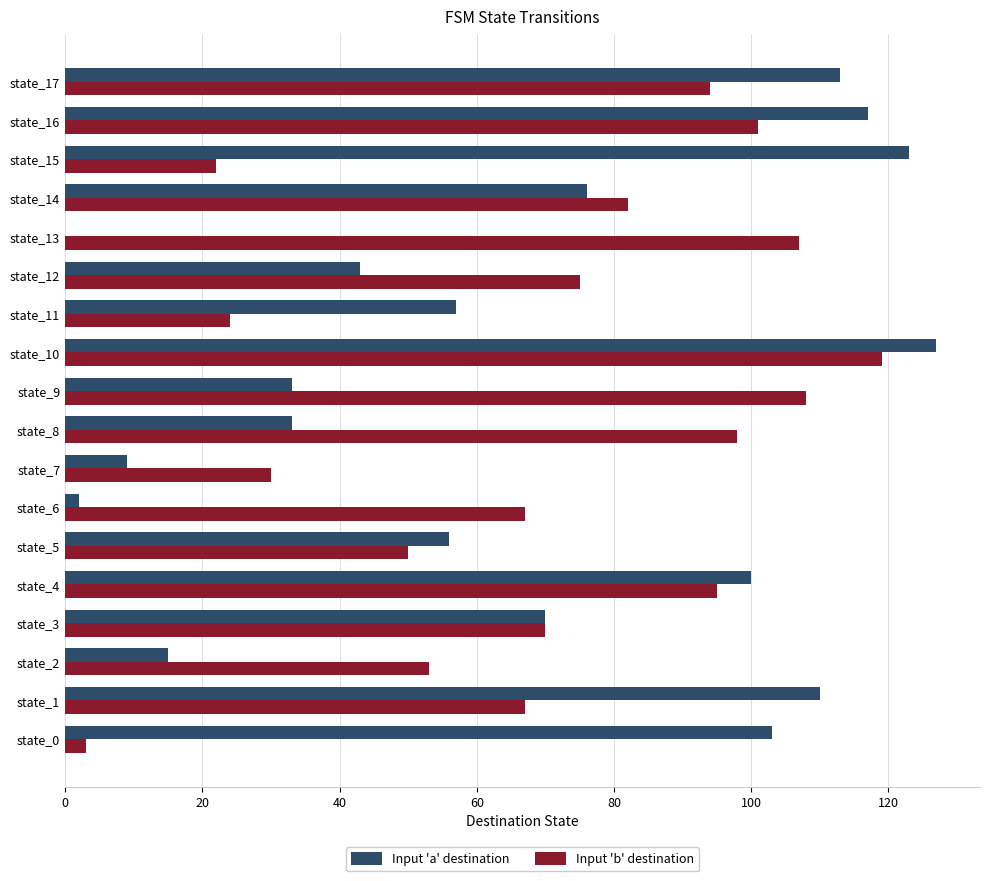

At which category is the sum across all series the highest?

state_10